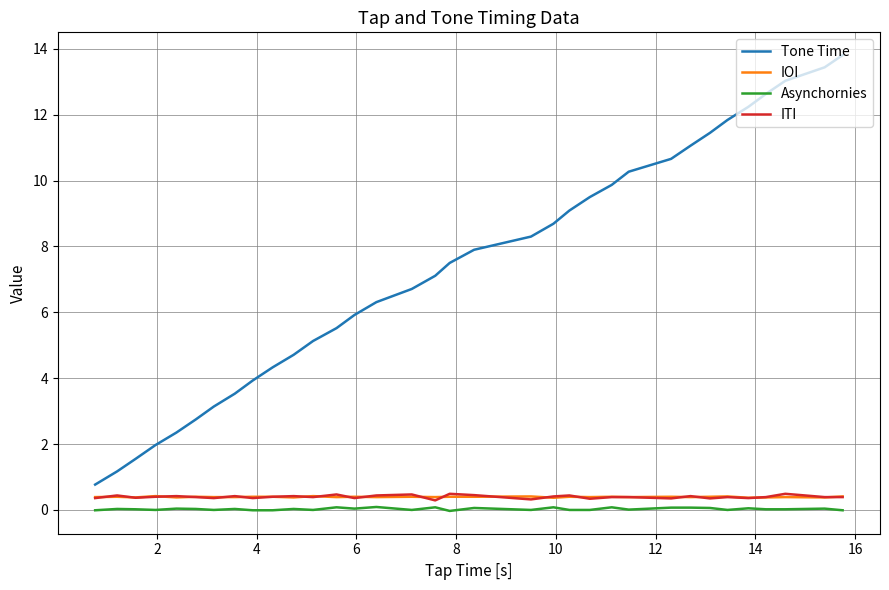

Does the chart display data point markers on the line(s)?

No